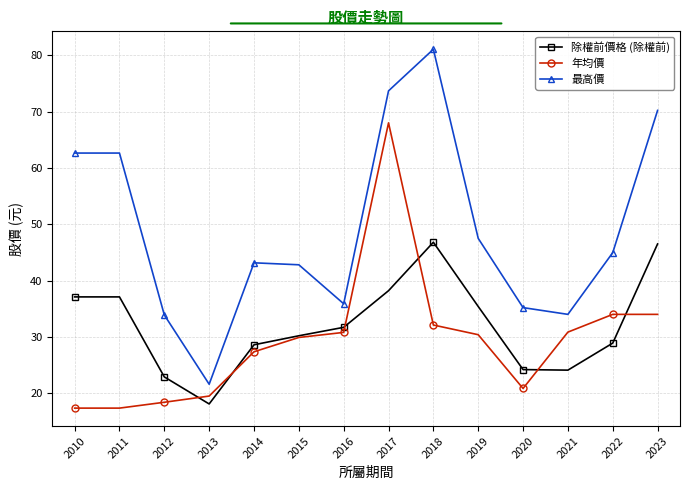

The 年均價 series shows 68.0 at 2017. True or false?

True